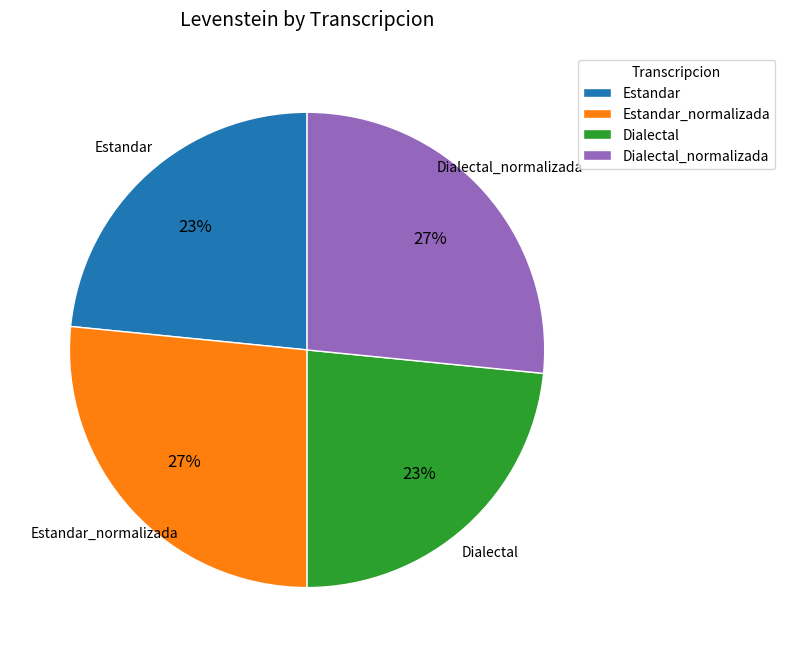

To the nearest percent, what is the average slice percentage?

25%